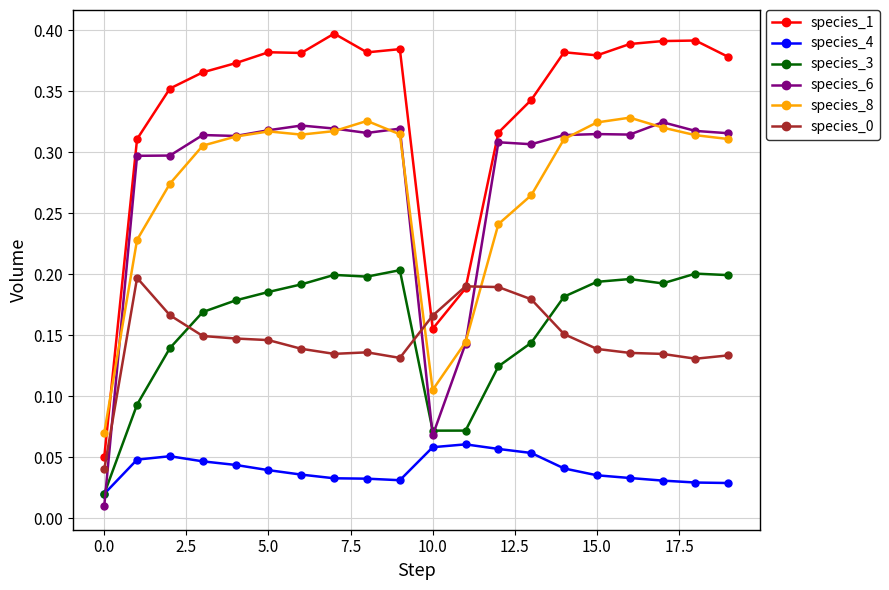

At how many categories does at least one series exceed 0?

20